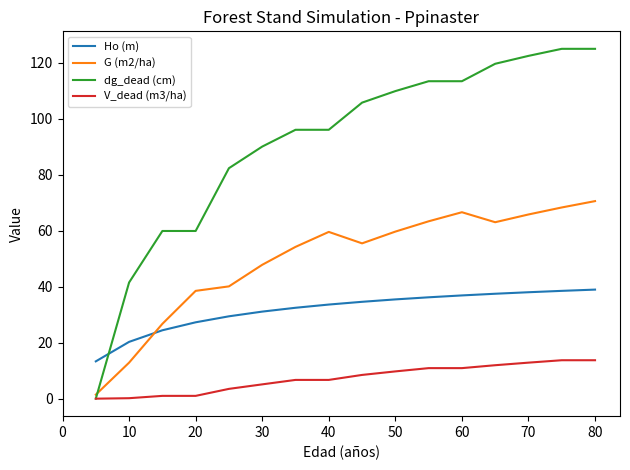

Which series has the widest spread of values?

dg_dead (cm)